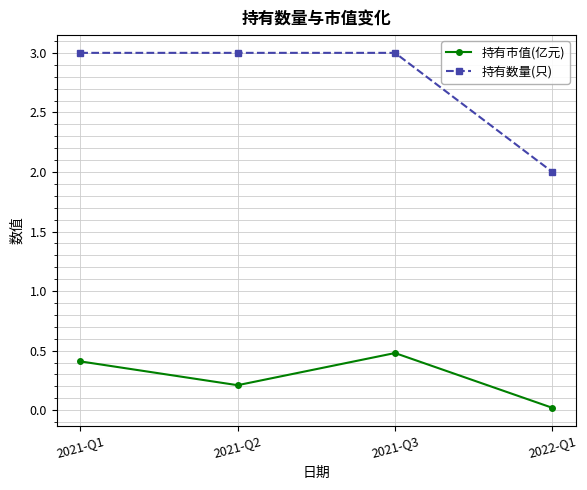

What position from the right is 2022-Q1?

1